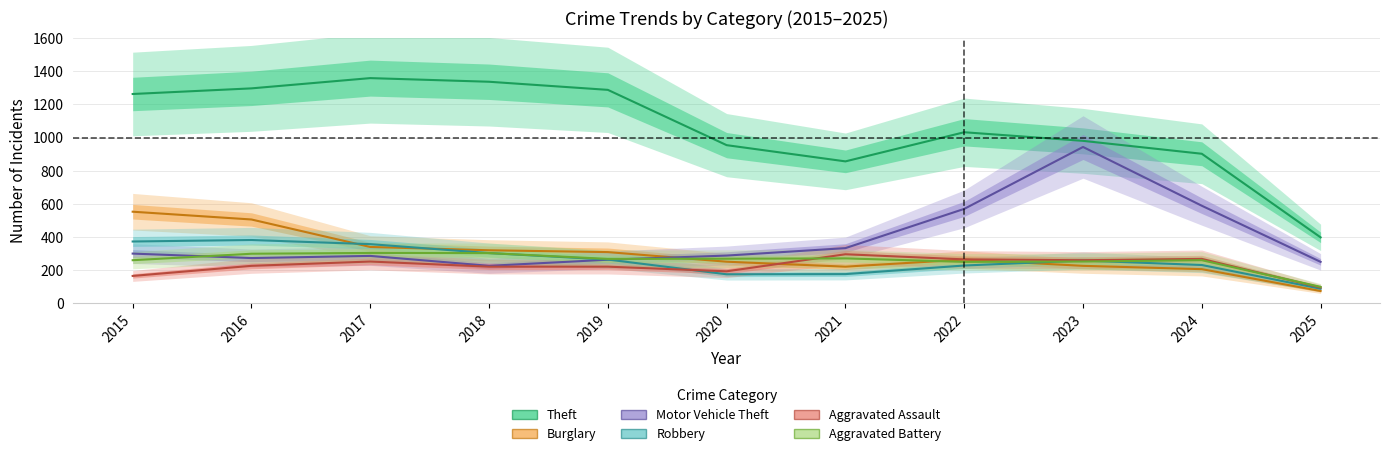

At which category does the chart reach its minimum across all series?

2025